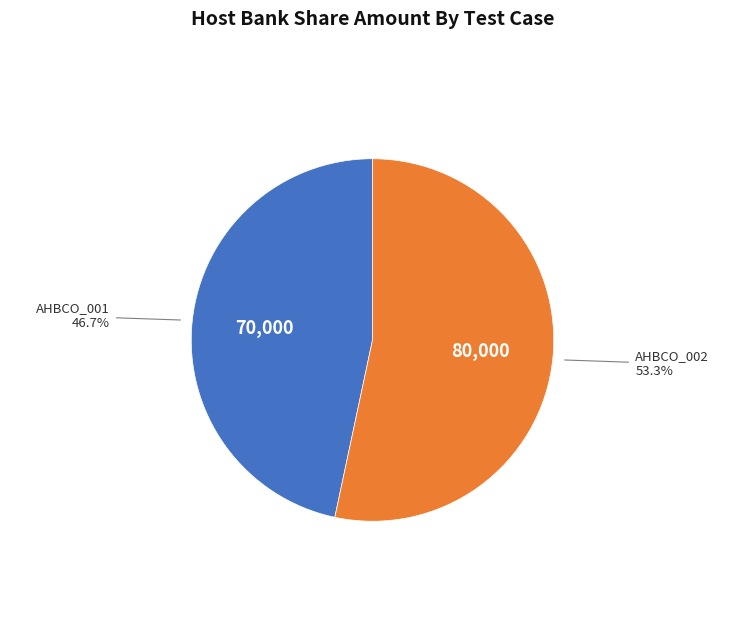

To the nearest percent, what is the combined percentage of AHBCO_002 and AHBCO_001?

100%